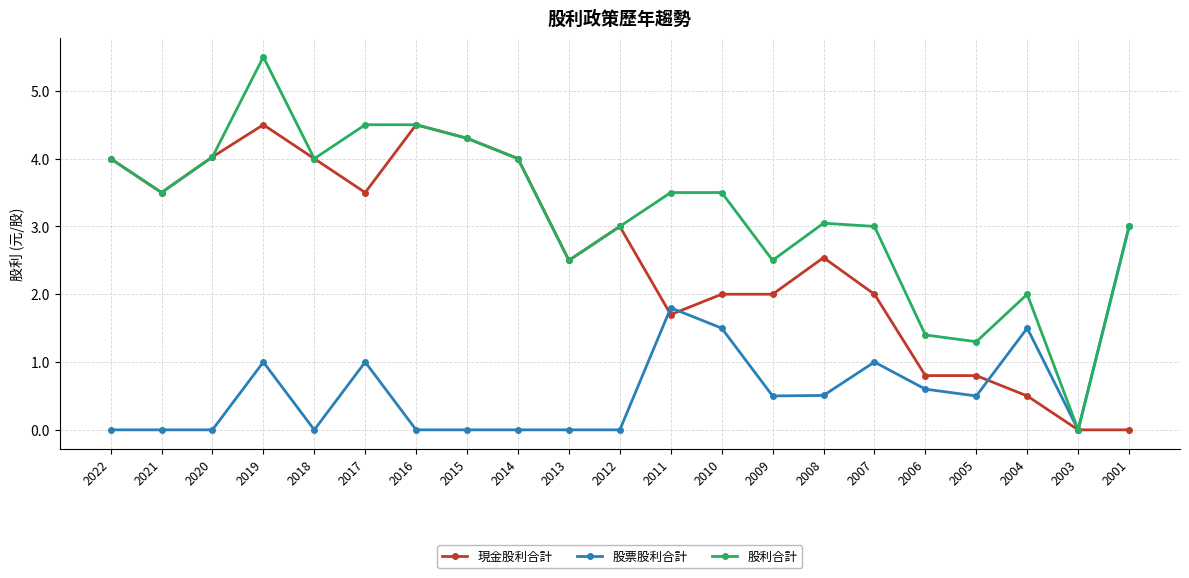

What is the difference between the highest and lowest values at 2008?

2.5